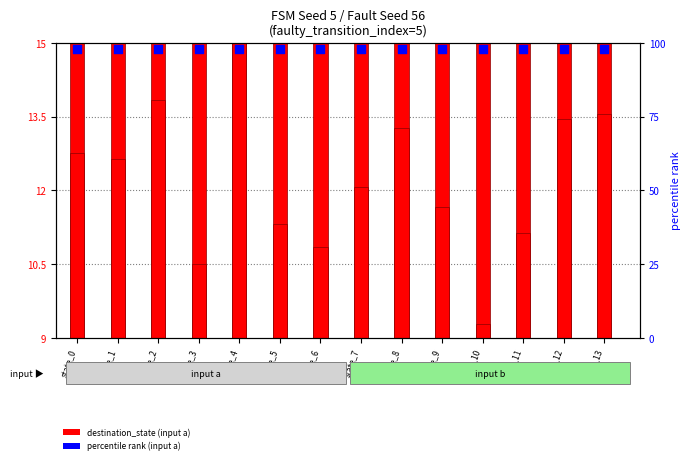

Which series contains the highest Y value?

percentile rank (input a)